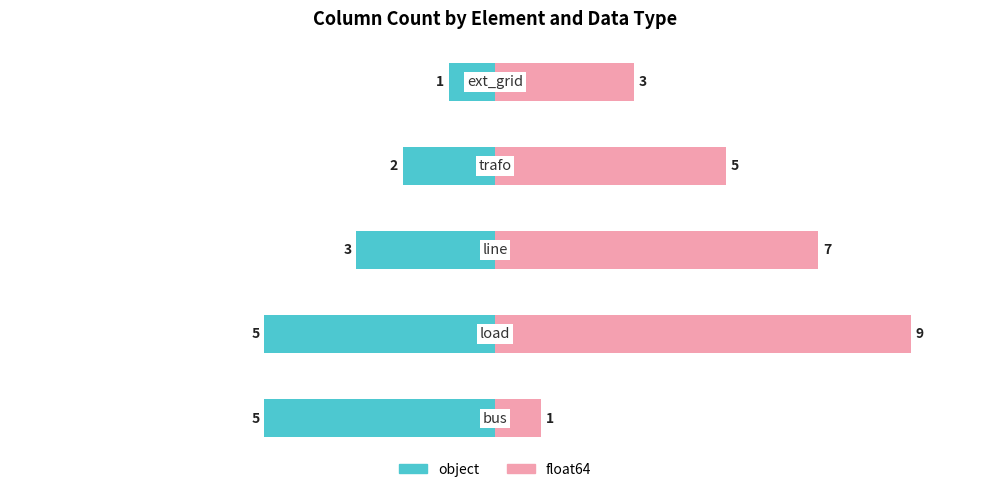

At 2, list the series in order from largest to smallest.

float64, object